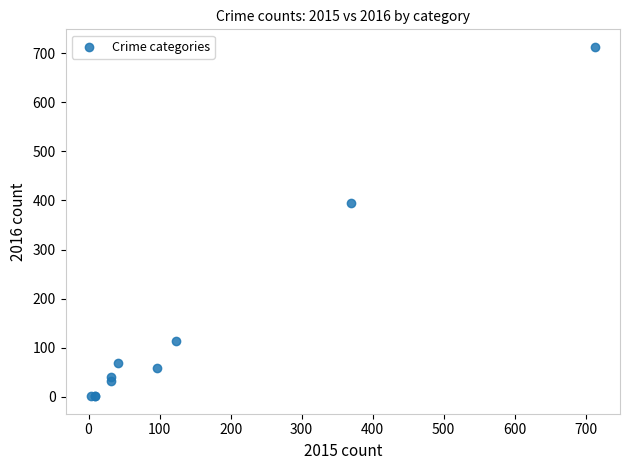

What Y value in the scatter plot is closest to 357?

394